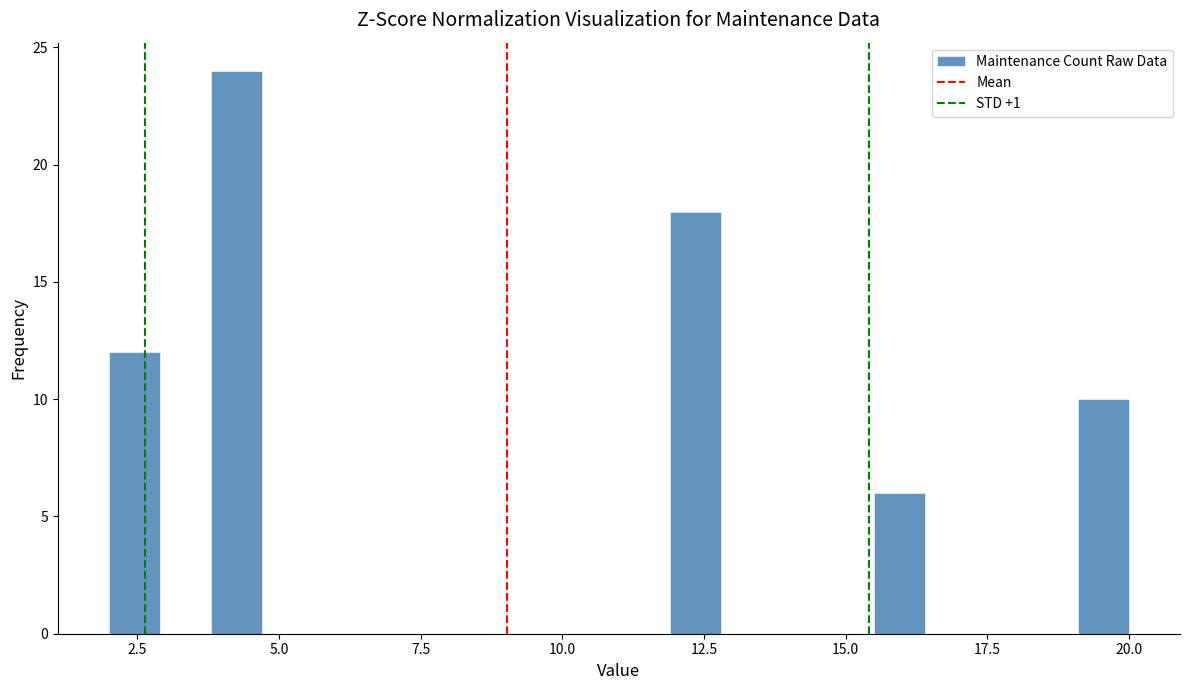

Around what value on the x-axis is the tallest bar? Give the approximate position of its centre, as read against the axis.

4.5